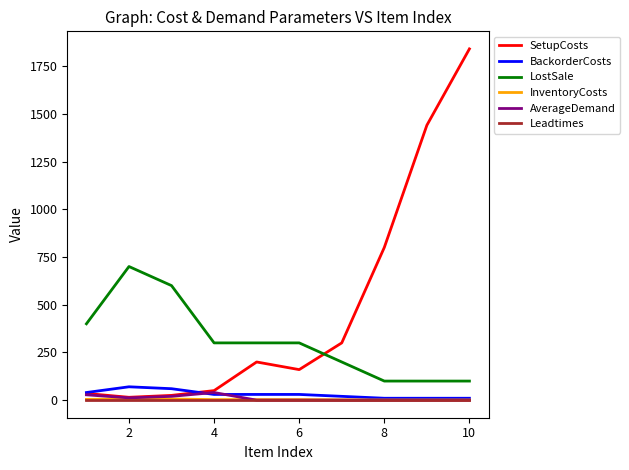

Which series has the largest total across all categories?

SetupCosts